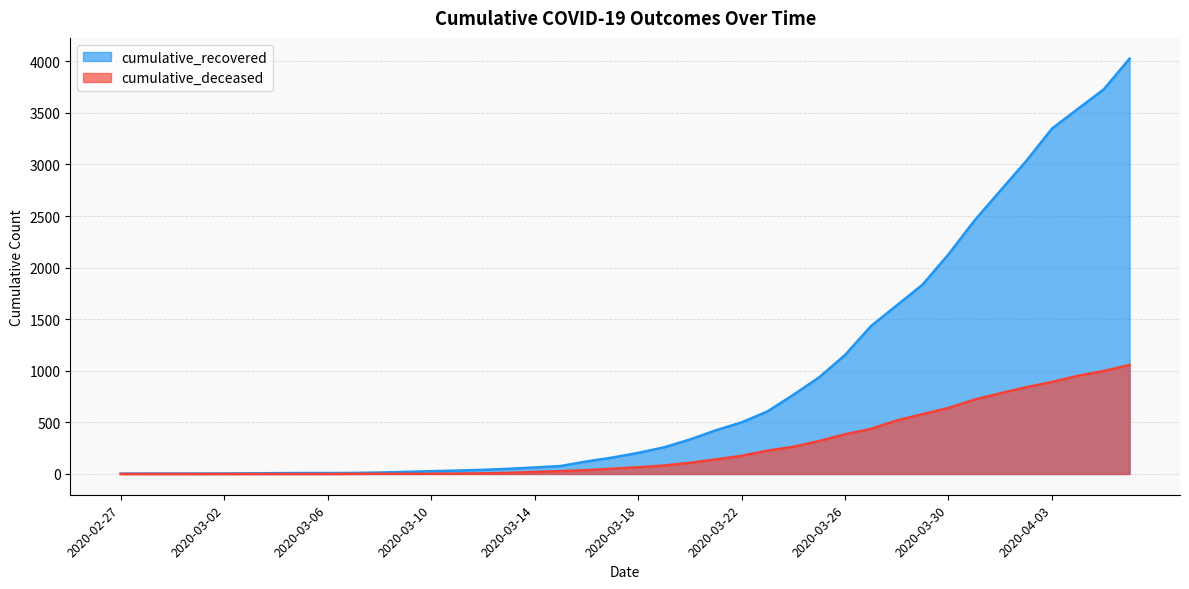

What is the value of the cumulative_recovered point at the 18th from the left?

77